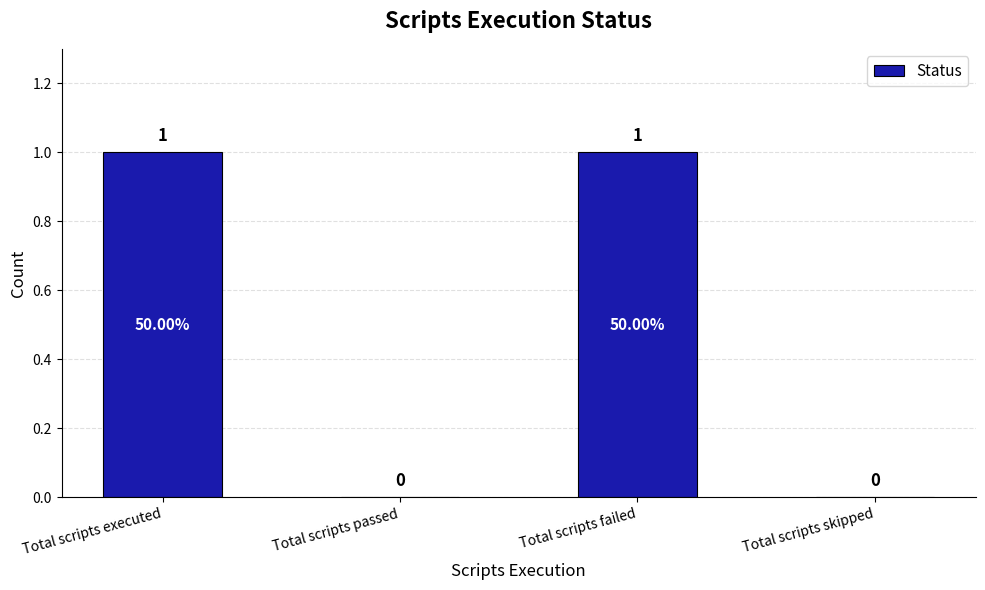

Between Total scripts passed and Total scripts executed, which is larger?

Total scripts executed